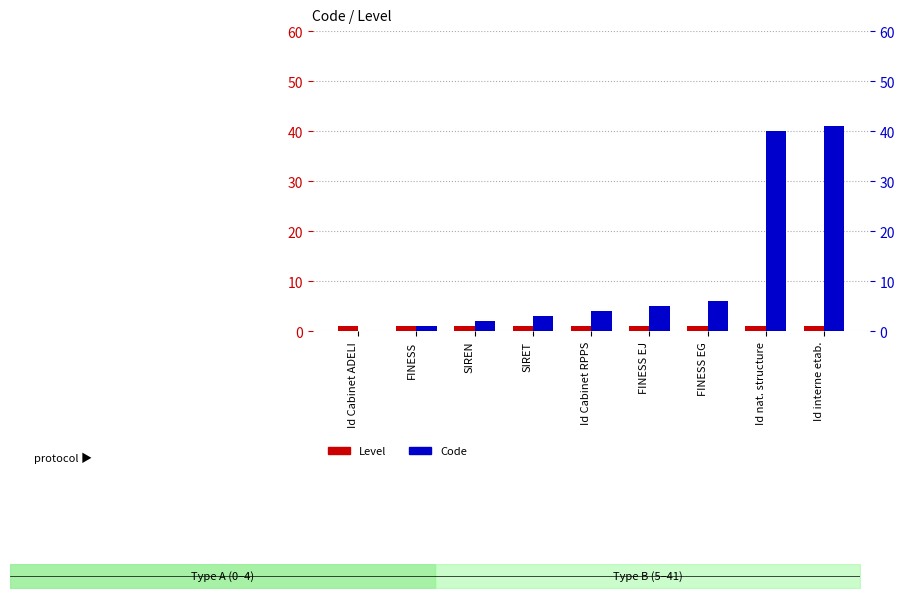

How many groups of bars are there?

9